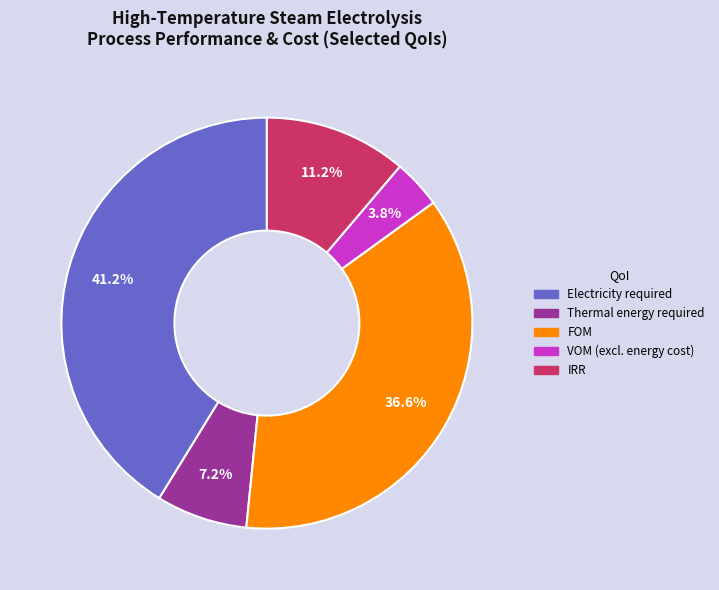

Which has a higher value, FOM or IRR?

FOM